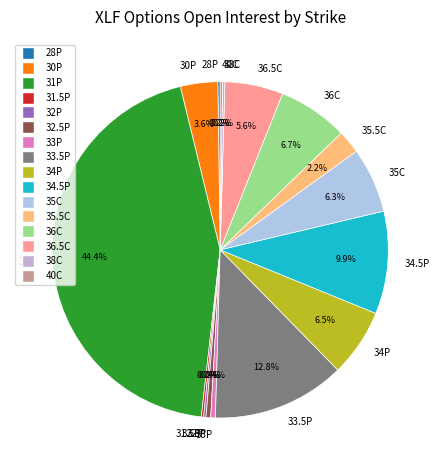

Is 33.5P the majority of the pie?

No